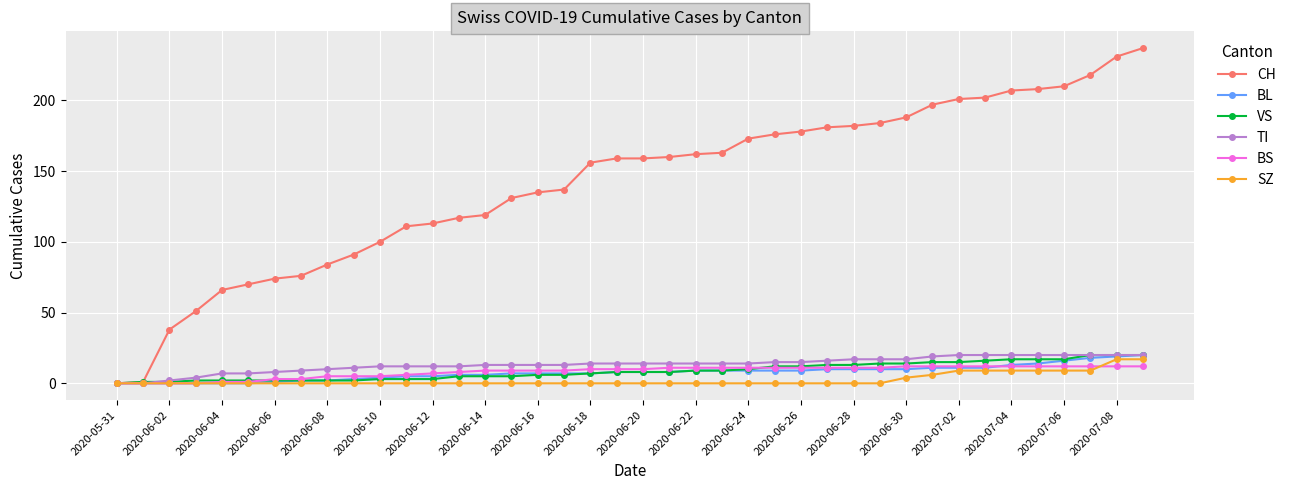

Which series has the largest total across all categories?

CH